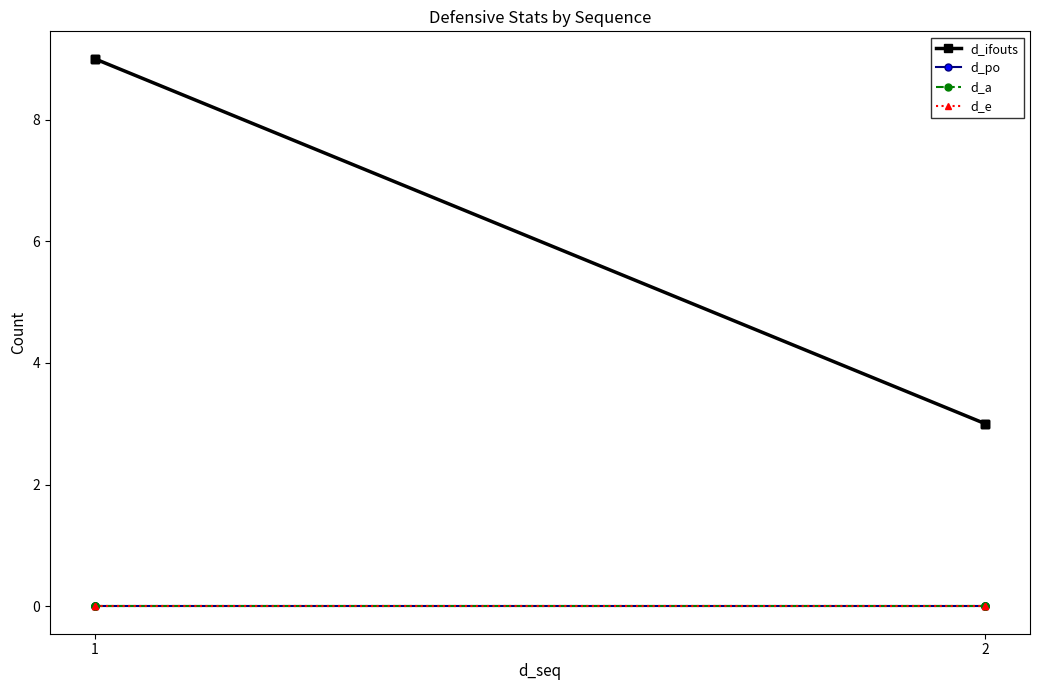

Is it true that d_po equals 0 at 1?

True